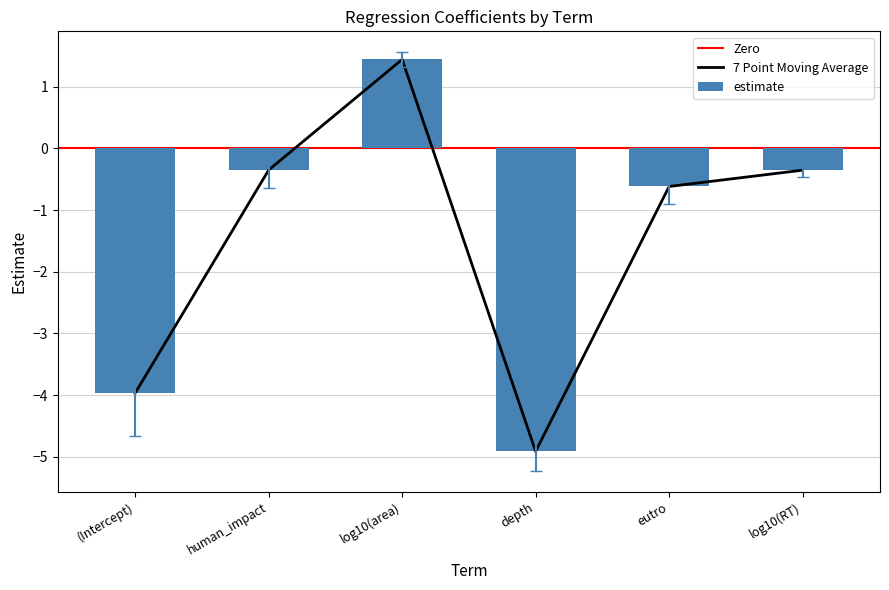

True or false: the data shows -4.0 at (Intercept).

True